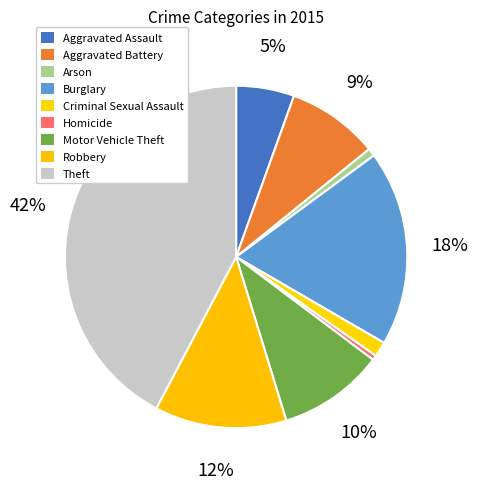

True or false: Aggravated Battery accounts for 9% of the total.

True